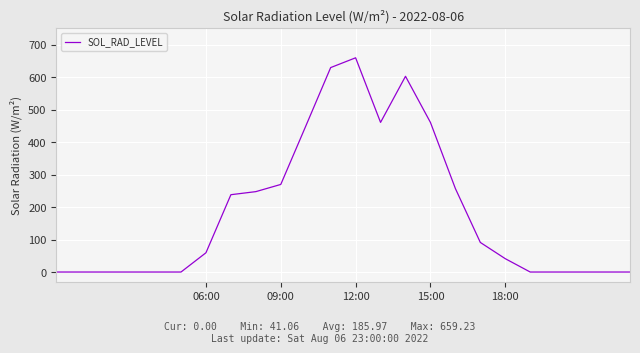

What is the maximum value shown in the chart?

659.2